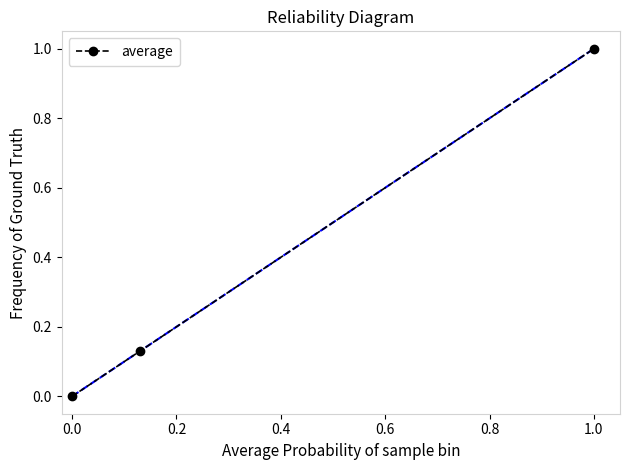

Is it true that average equals 0.0 at 0.0?

True